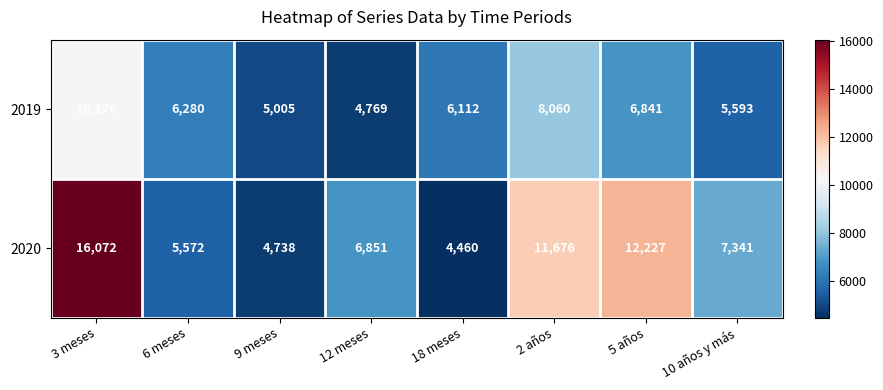

What is the sum of the 2019 values at 2 años and 3 meses?

18236